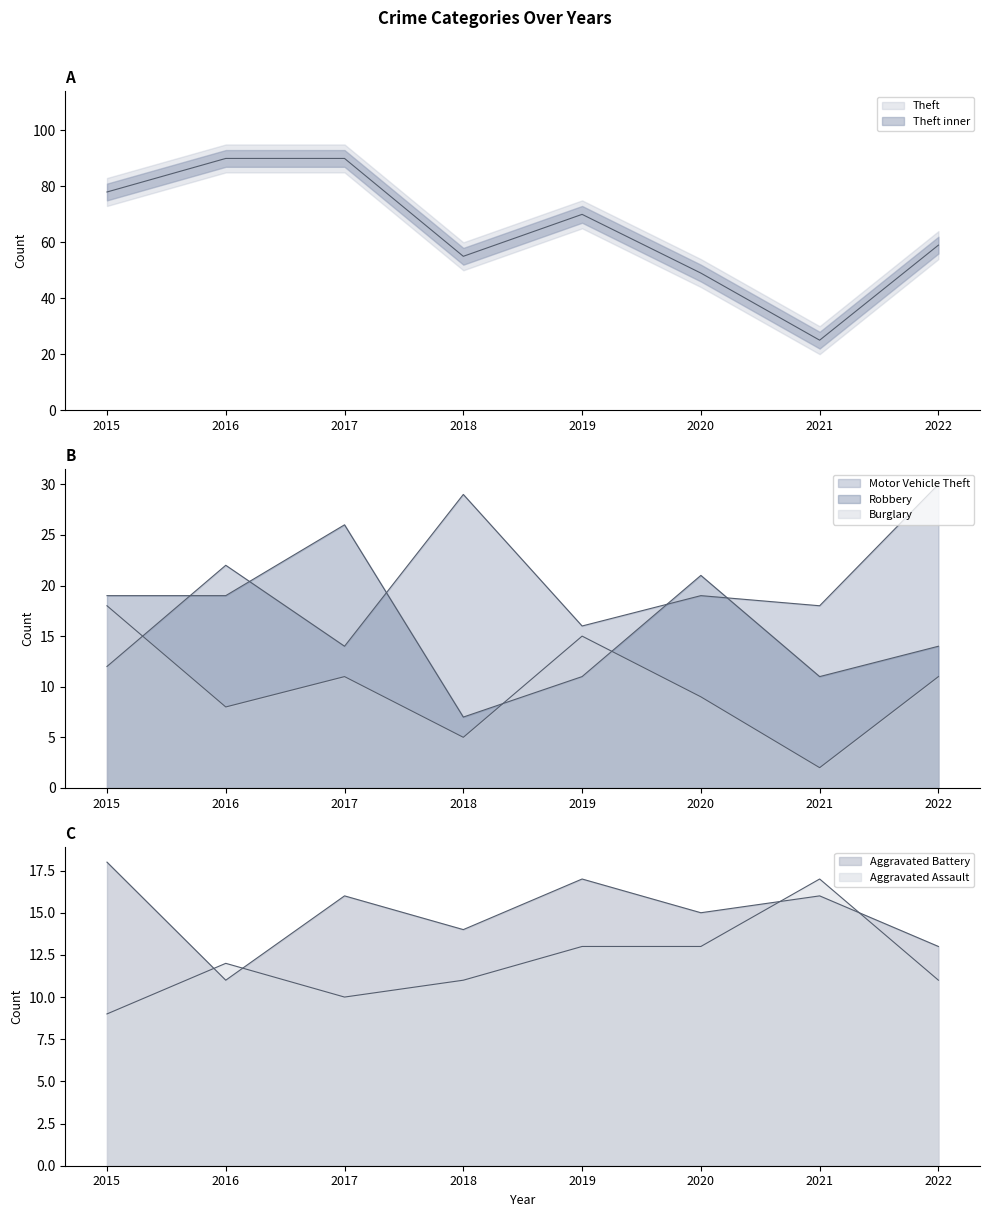

At which label does Robbery first exceed 19?

2017